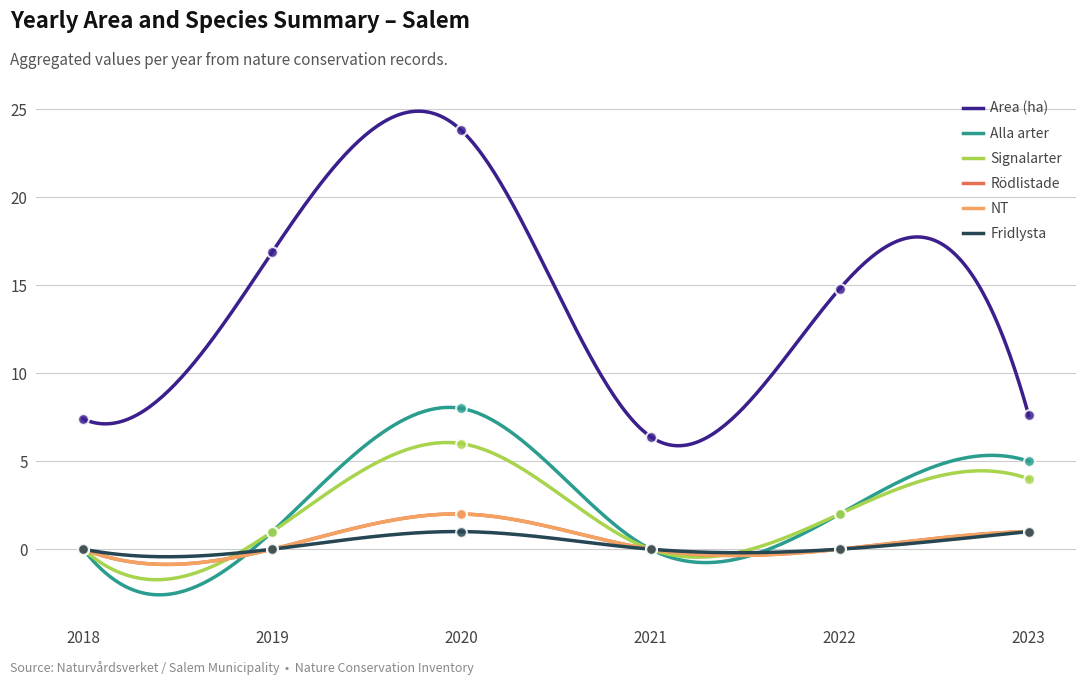

What is the total value across all series at 2020?

42.8